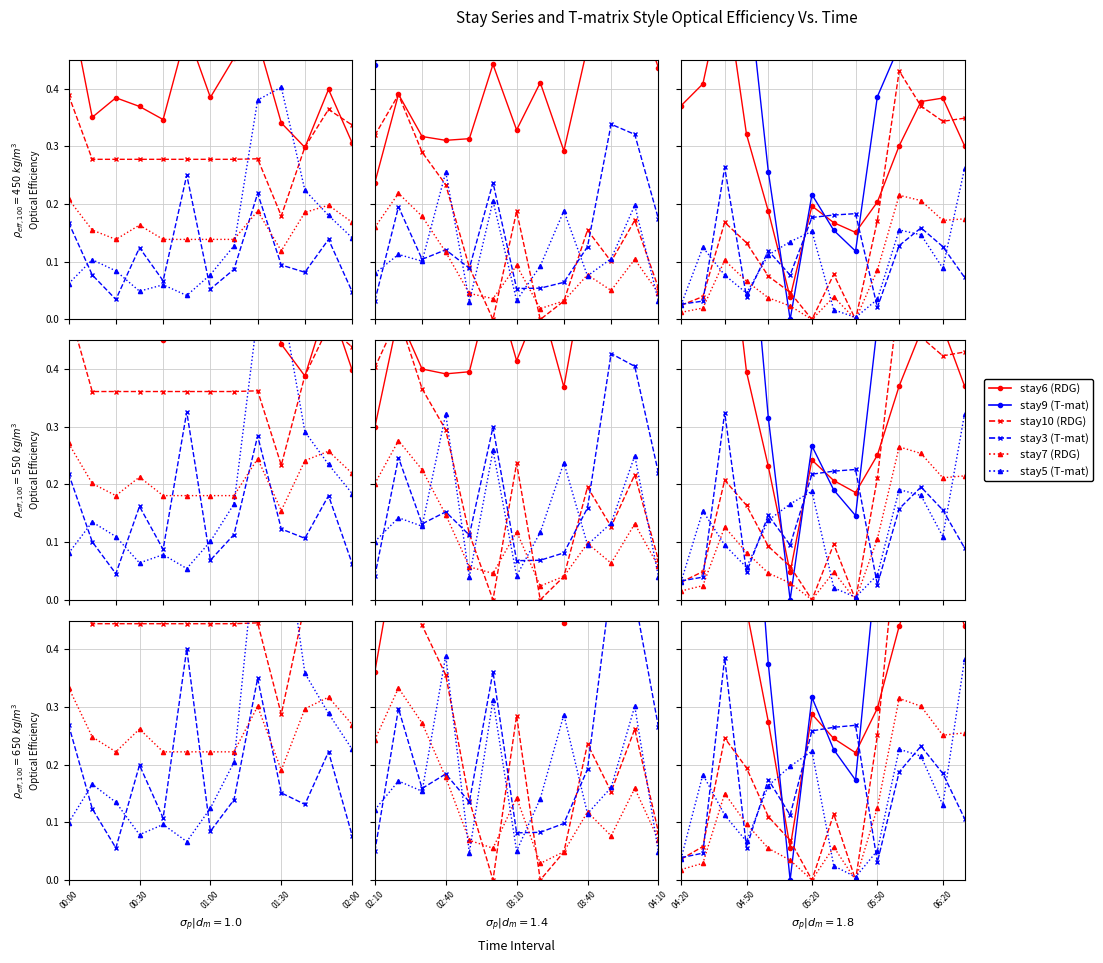

What is the spread (max minus min) of values at 02:00?

0.5